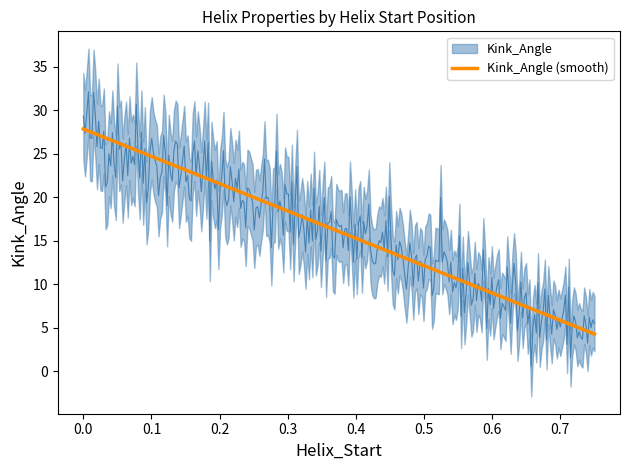

What is the highest value of the Kink_Angle (smooth) series?

27.8